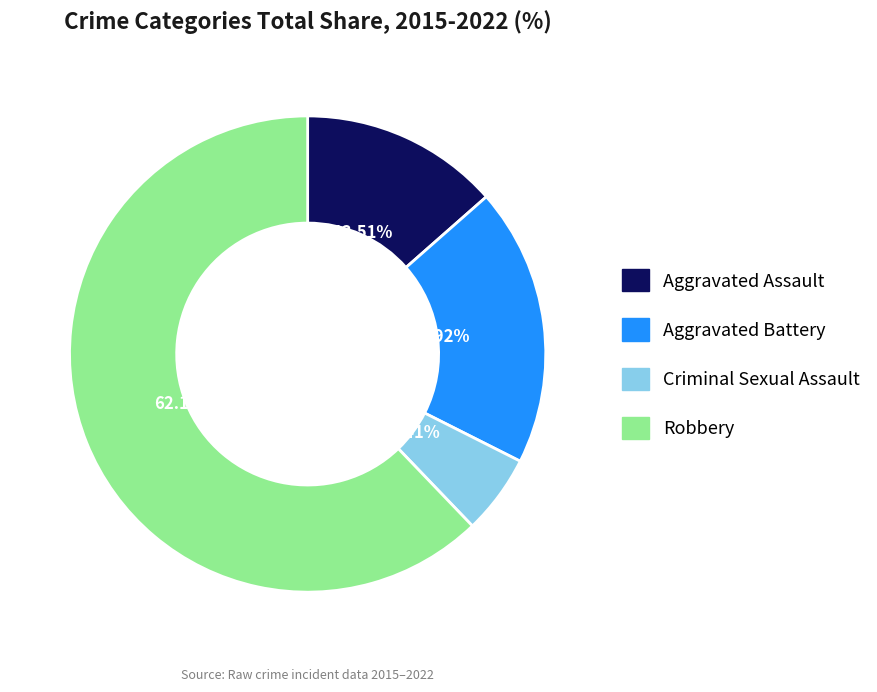

To the nearest percent, what portion does Criminal Sexual Assault represent?

5%